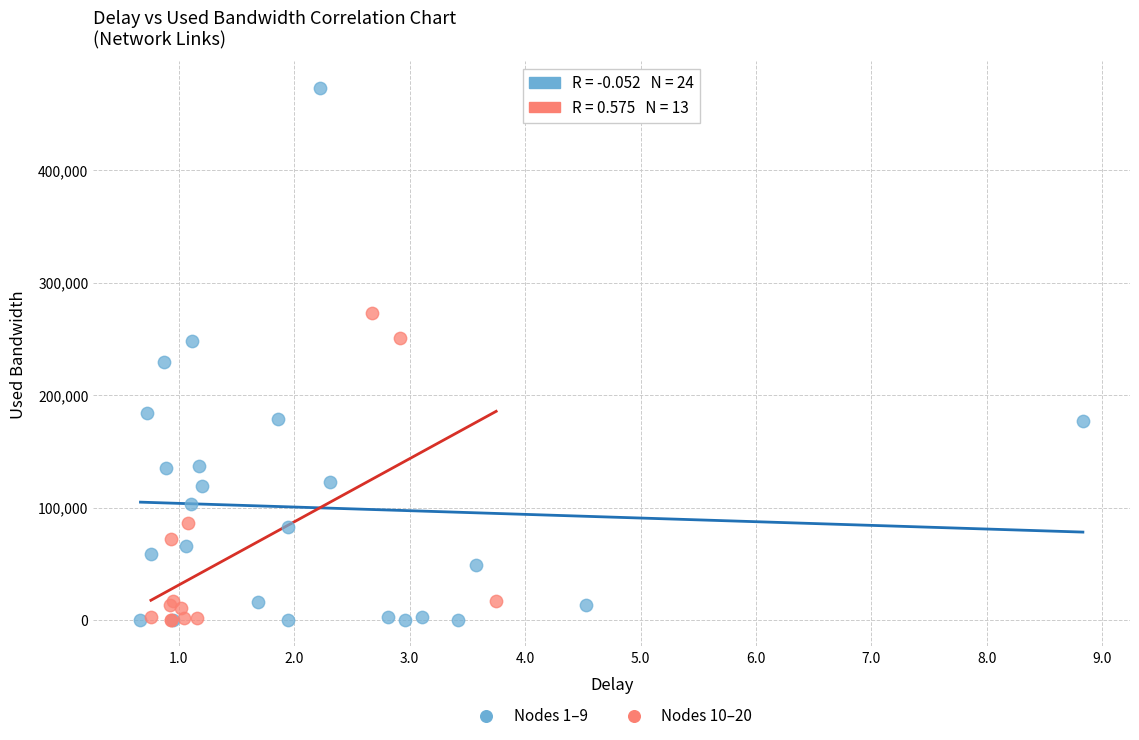

Which series reaches the maximum Y coordinate?

Nodes 1–9